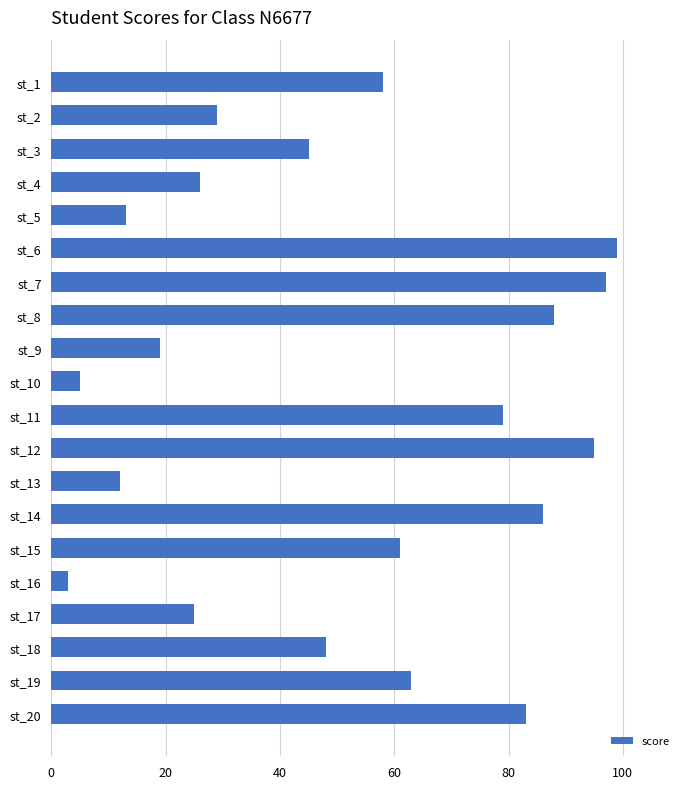

The value at st_5 is 18. True or false?

False